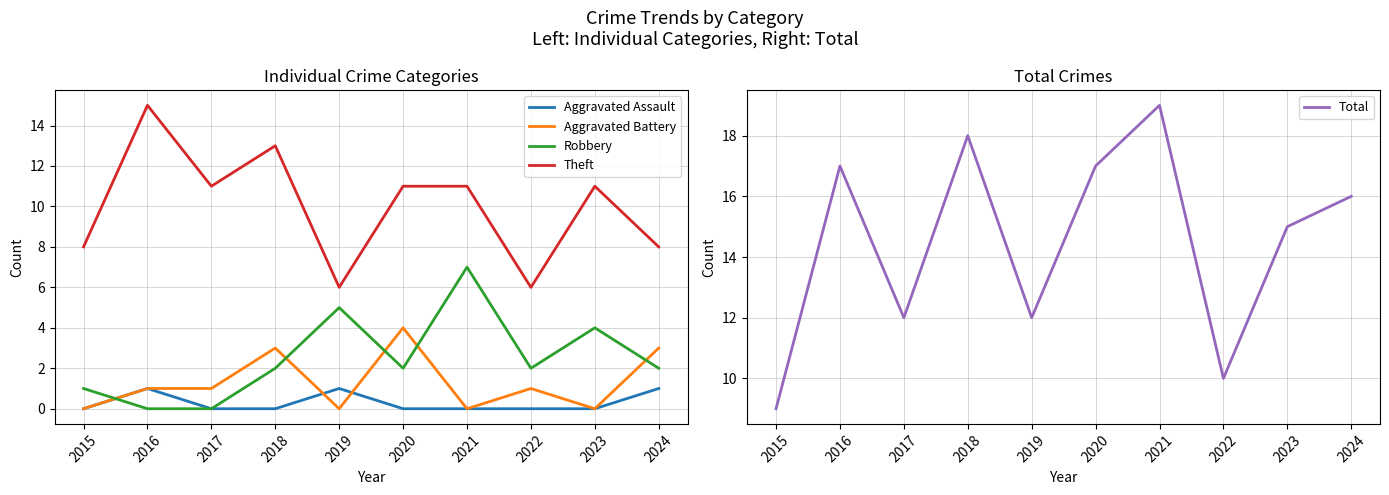

Reading right to left, what are all the values shown in this chart?

Aggravated Assault: 2024=1	2023=0	2022=0	2021=0	2020=0	2019=1	2018=0	2017=0	2016=1	2015=0
Aggravated Battery: 2024=3	2023=0	2022=1	2021=0	2020=4	2019=0	2018=3	2017=1	2016=1	2015=0
Robbery: 2024=2	2023=4	2022=2	2021=7	2020=2	2019=5	2018=2	2017=0	2016=0	2015=1
Theft: 2024=8	2023=11	2022=6	2021=11	2020=11	2019=6	2018=13	2017=11	2016=15	2015=8
Total: 2024=16	2023=15	2022=10	2021=19	2020=17	2019=12	2018=18	2017=12	2016=17	2015=9